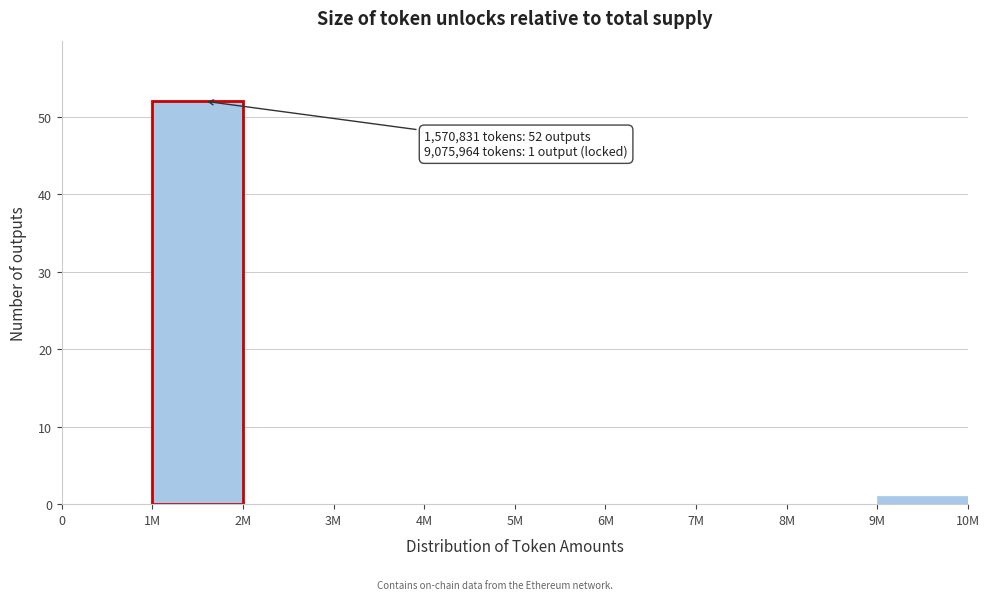

Reading left to right, list all the values displayed in this chart.

0=0	1M=52	2M=0	3M=0	4M=0	5M=0	6M=0	7M=0	8M=0	9M=1